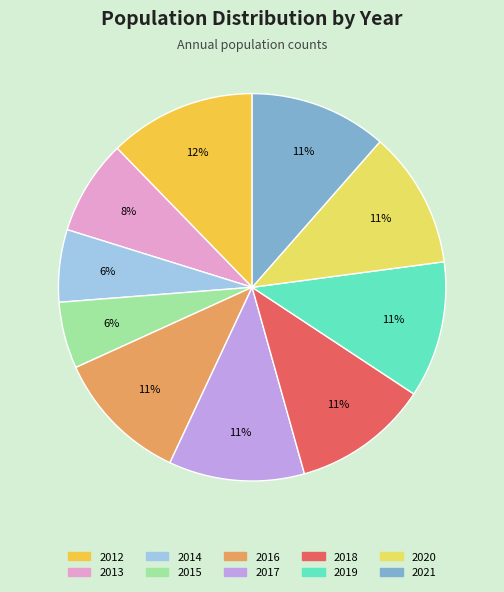

Do 2012 and 2019 together represent more than half of the pie?

No